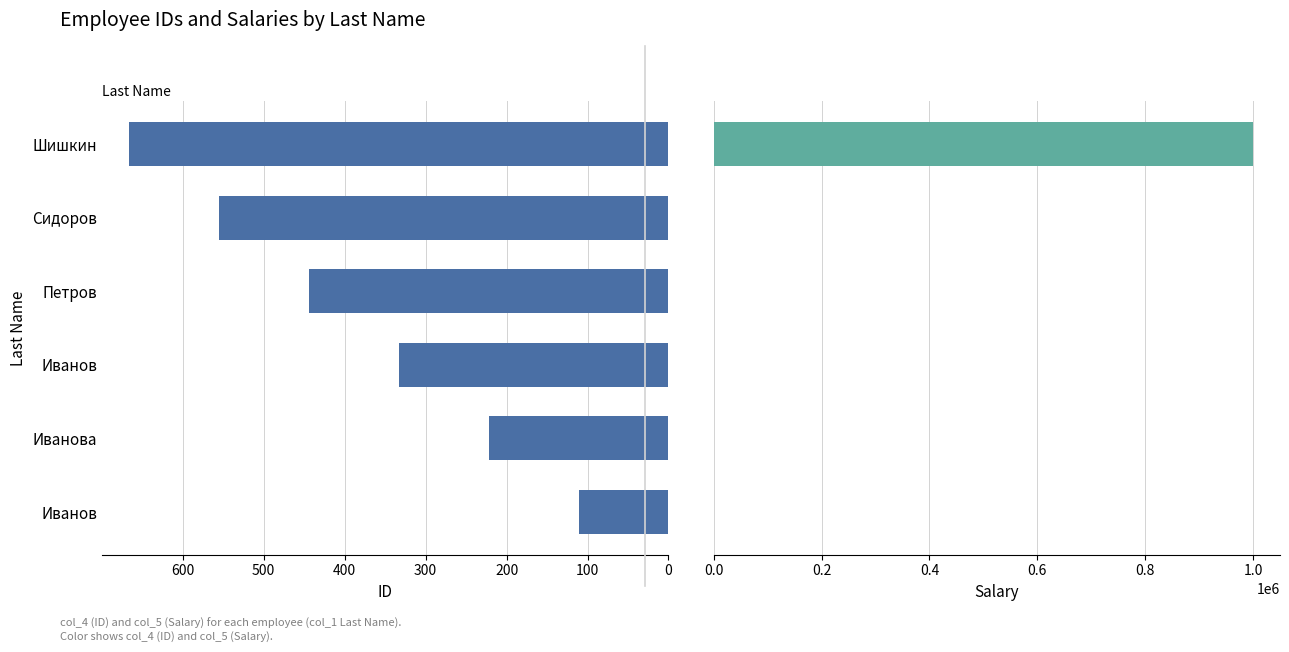

Between Сидоров and Шишкин, which series saw the biggest shift?

col_5 (Salary)